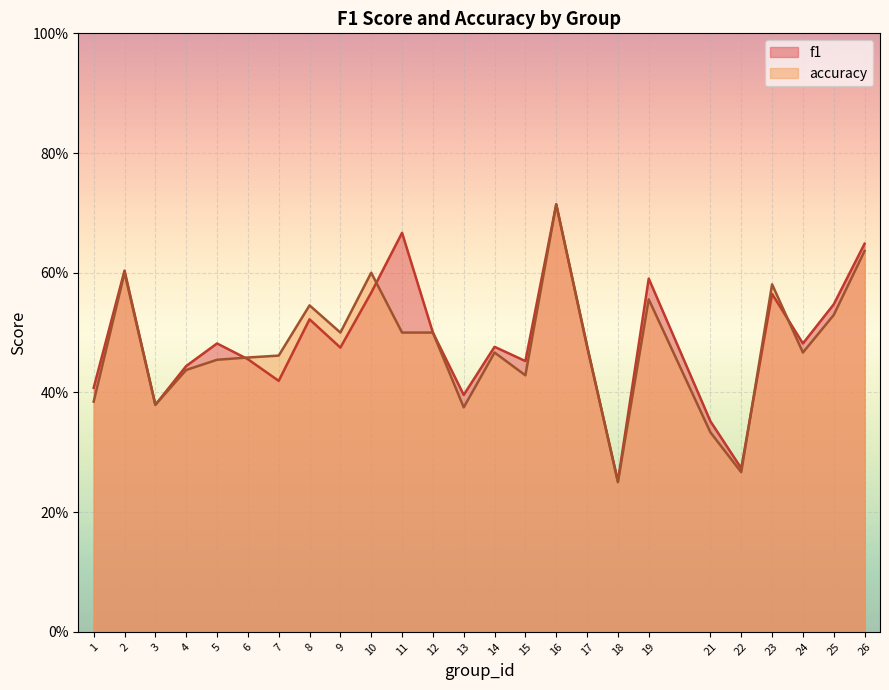

The f1 series shows 0.5 at 15. True or false?

True